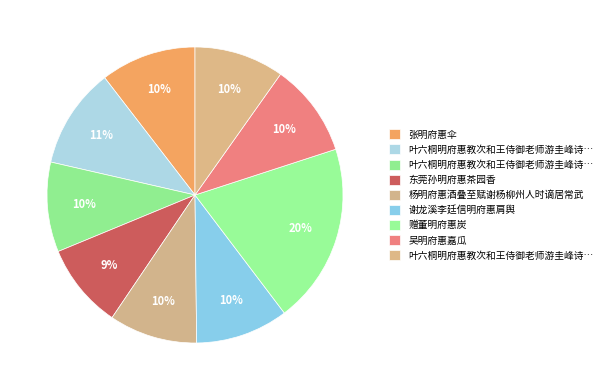

How many segments does this pie chart have?

9